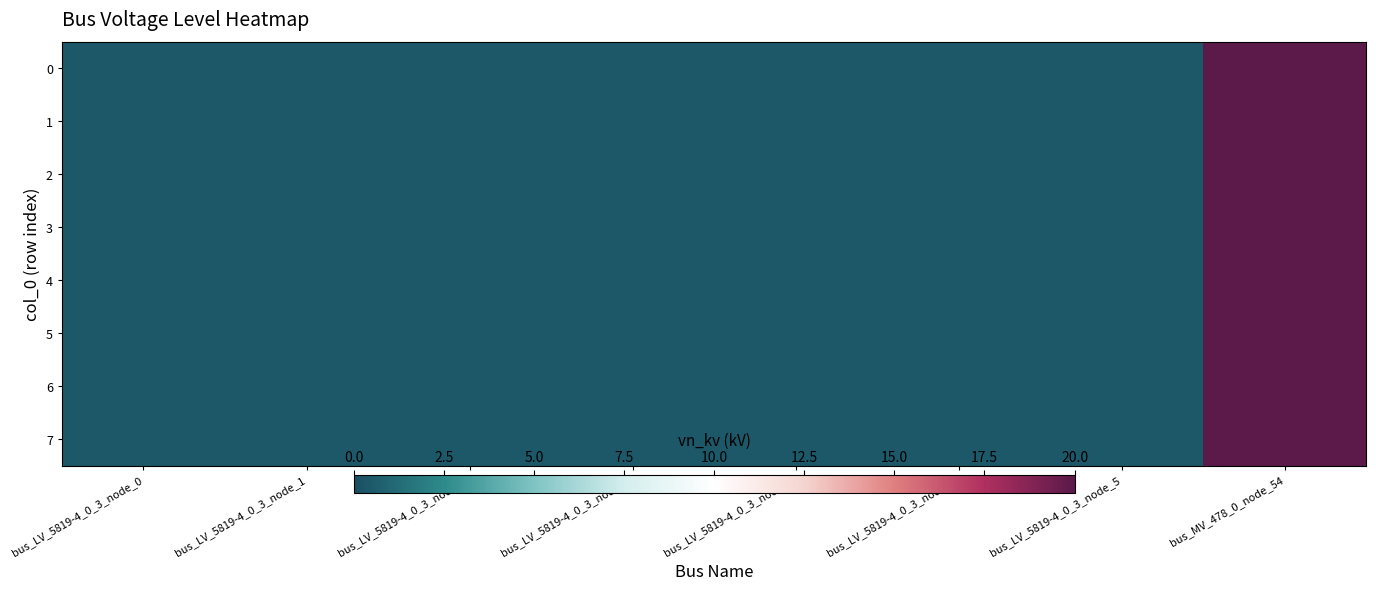

Reading left to right, list all the values displayed in this chart.

0: bus_LV_5819-4_0_3_node_0=0.4	bus_LV_5819-4_0_3_node_1=0.4	bus_LV_5819-4_0_3_node_2=0.4	bus_LV_5819-4_0_3_node_4=0.4	bus_LV_5819-4_0_3_node_8=0.4	bus_LV_5819-4_0_3_node_7=0.4	bus_LV_5819-4_0_3_node_5=0.4	bus_MV_478_0_node_54=20.0
1: bus_LV_5819-4_0_3_node_0=0.4	bus_LV_5819-4_0_3_node_1=0.4	bus_LV_5819-4_0_3_node_2=0.4	bus_LV_5819-4_0_3_node_4=0.4	bus_LV_5819-4_0_3_node_8=0.4	bus_LV_5819-4_0_3_node_7=0.4	bus_LV_5819-4_0_3_node_5=0.4	bus_MV_478_0_node_54=20.0
2: bus_LV_5819-4_0_3_node_0=0.4	bus_LV_5819-4_0_3_node_1=0.4	bus_LV_5819-4_0_3_node_2=0.4	bus_LV_5819-4_0_3_node_4=0.4	bus_LV_5819-4_0_3_node_8=0.4	bus_LV_5819-4_0_3_node_7=0.4	bus_LV_5819-4_0_3_node_5=0.4	bus_MV_478_0_node_54=20.0
3: bus_LV_5819-4_0_3_node_0=0.4	bus_LV_5819-4_0_3_node_1=0.4	bus_LV_5819-4_0_3_node_2=0.4	bus_LV_5819-4_0_3_node_4=0.4	bus_LV_5819-4_0_3_node_8=0.4	bus_LV_5819-4_0_3_node_7=0.4	bus_LV_5819-4_0_3_node_5=0.4	bus_MV_478_0_node_54=20.0
4: bus_LV_5819-4_0_3_node_0=0.4	bus_LV_5819-4_0_3_node_1=0.4	bus_LV_5819-4_0_3_node_2=0.4	bus_LV_5819-4_0_3_node_4=0.4	bus_LV_5819-4_0_3_node_8=0.4	bus_LV_5819-4_0_3_node_7=0.4	bus_LV_5819-4_0_3_node_5=0.4	bus_MV_478_0_node_54=20.0
5: bus_LV_5819-4_0_3_node_0=0.4	bus_LV_5819-4_0_3_node_1=0.4	bus_LV_5819-4_0_3_node_2=0.4	bus_LV_5819-4_0_3_node_4=0.4	bus_LV_5819-4_0_3_node_8=0.4	bus_LV_5819-4_0_3_node_7=0.4	bus_LV_5819-4_0_3_node_5=0.4	bus_MV_478_0_node_54=20.0
6: bus_LV_5819-4_0_3_node_0=0.4	bus_LV_5819-4_0_3_node_1=0.4	bus_LV_5819-4_0_3_node_2=0.4	bus_LV_5819-4_0_3_node_4=0.4	bus_LV_5819-4_0_3_node_8=0.4	bus_LV_5819-4_0_3_node_7=0.4	bus_LV_5819-4_0_3_node_5=0.4	bus_MV_478_0_node_54=20.0
7: bus_LV_5819-4_0_3_node_0=0.4	bus_LV_5819-4_0_3_node_1=0.4	bus_LV_5819-4_0_3_node_2=0.4	bus_LV_5819-4_0_3_node_4=0.4	bus_LV_5819-4_0_3_node_8=0.4	bus_LV_5819-4_0_3_node_7=0.4	bus_LV_5819-4_0_3_node_5=0.4	bus_MV_478_0_node_54=20.0